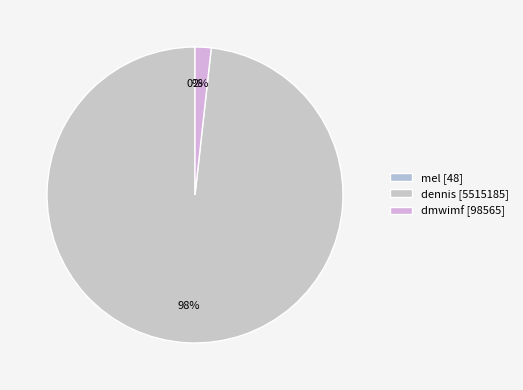

How much of the chart is everything except mel?

100.0%